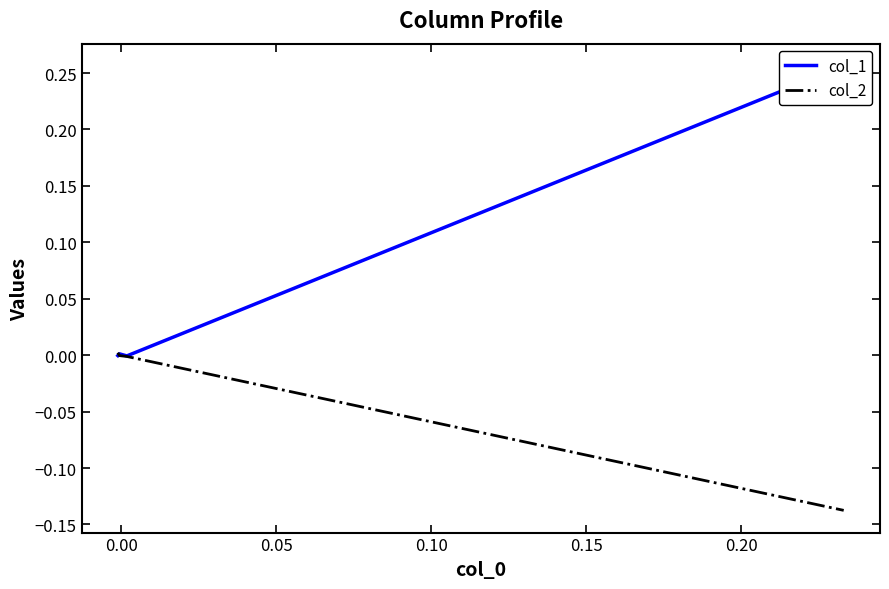

Which series has the widest spread of values?

col_1